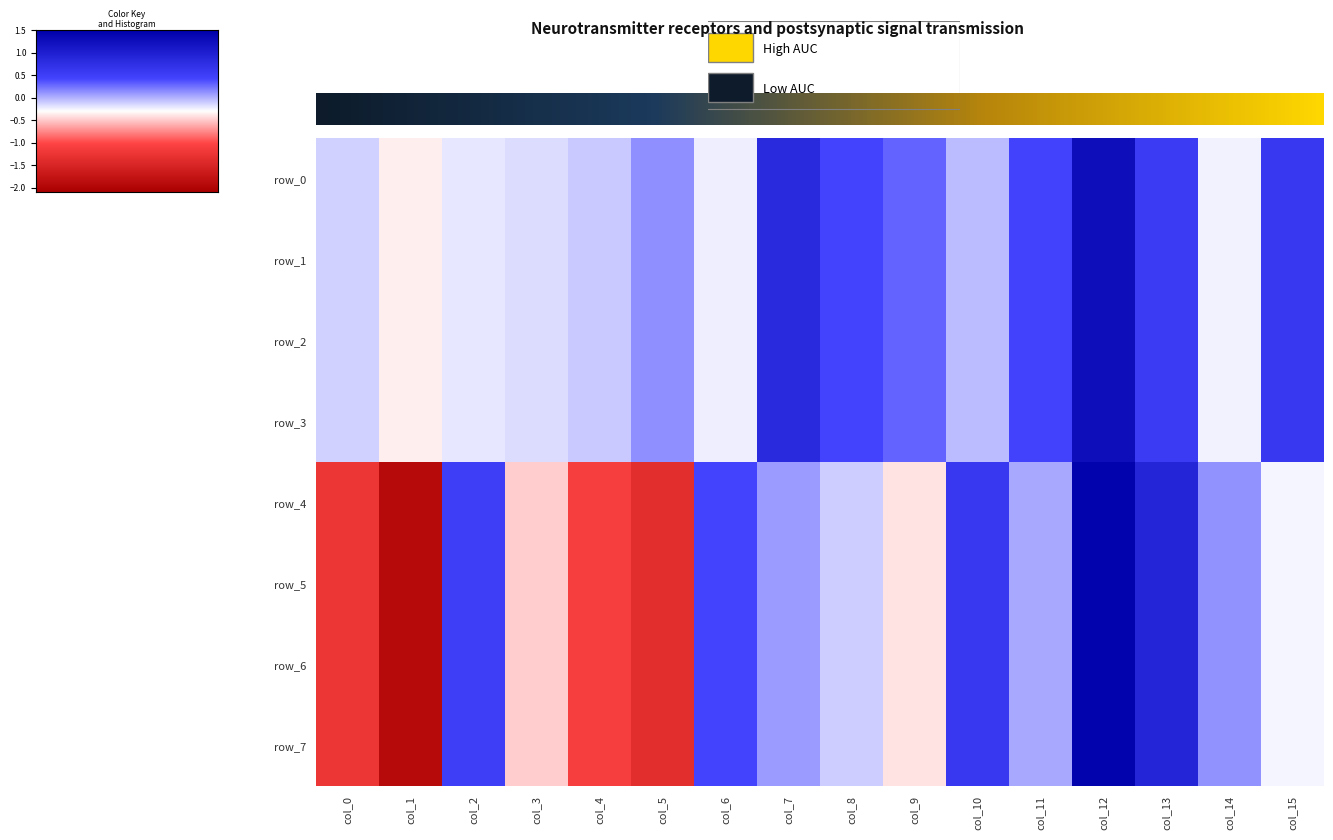

Reading left to right, extract all data points from this chart.

row_0: col_0=-0.5	col_1=-0.2	col_2=-0.4	col_3=-0.4	col_4=-0.5	col_5=-0.7	col_6=-0.4	col_7=-1.4	col_8=-1.0	col_9=-0.9	col_10=-0.6	col_11=-1.0	col_12=-1.9	col_13=-1.1	col_14=-0.4	col_15=-1.2
row_1: col_0=-0.5	col_1=-0.2	col_2=-0.4	col_3=-0.4	col_4=-0.5	col_5=-0.7	col_6=-0.4	col_7=-1.4	col_8=-1.0	col_9=-0.9	col_10=-0.6	col_11=-1.0	col_12=-1.9	col_13=-1.1	col_14=-0.4	col_15=-1.2
row_2: col_0=-0.5	col_1=-0.2	col_2=-0.4	col_3=-0.4	col_4=-0.5	col_5=-0.7	col_6=-0.4	col_7=-1.4	col_8=-1.0	col_9=-0.9	col_10=-0.6	col_11=-1.0	col_12=-1.9	col_13=-1.1	col_14=-0.4	col_15=-1.2
row_3: col_0=-0.5	col_1=-0.2	col_2=-0.4	col_3=-0.4	col_4=-0.5	col_5=-0.7	col_6=-0.4	col_7=-1.4	col_8=-1.0	col_9=-0.9	col_10=-0.6	col_11=-1.0	col_12=-1.9	col_13=-1.1	col_14=-0.4	col_15=-1.2
row_4: col_0=0.6	col_1=1.3	col_2=-1.1	col_3=-0.1	col_4=0.5	col_5=0.8	col_6=-1.0	col_7=-0.7	col_8=-0.5	col_9=-0.2	col_10=-1.2	col_11=-0.6	col_12=-2.0	col_13=-1.5	col_14=-0.7	col_15=-0.3
row_5: col_0=0.6	col_1=1.3	col_2=-1.1	col_3=-0.1	col_4=0.5	col_5=0.8	col_6=-1.0	col_7=-0.7	col_8=-0.5	col_9=-0.2	col_10=-1.2	col_11=-0.6	col_12=-2.0	col_13=-1.5	col_14=-0.7	col_15=-0.3
row_6: col_0=0.6	col_1=1.3	col_2=-1.1	col_3=-0.1	col_4=0.5	col_5=0.8	col_6=-1.0	col_7=-0.7	col_8=-0.5	col_9=-0.2	col_10=-1.2	col_11=-0.6	col_12=-2.0	col_13=-1.5	col_14=-0.7	col_15=-0.3
row_7: col_0=0.6	col_1=1.3	col_2=-1.1	col_3=-0.1	col_4=0.5	col_5=0.8	col_6=-1.0	col_7=-0.7	col_8=-0.5	col_9=-0.2	col_10=-1.2	col_11=-0.6	col_12=-2.0	col_13=-1.5	col_14=-0.7	col_15=-0.3